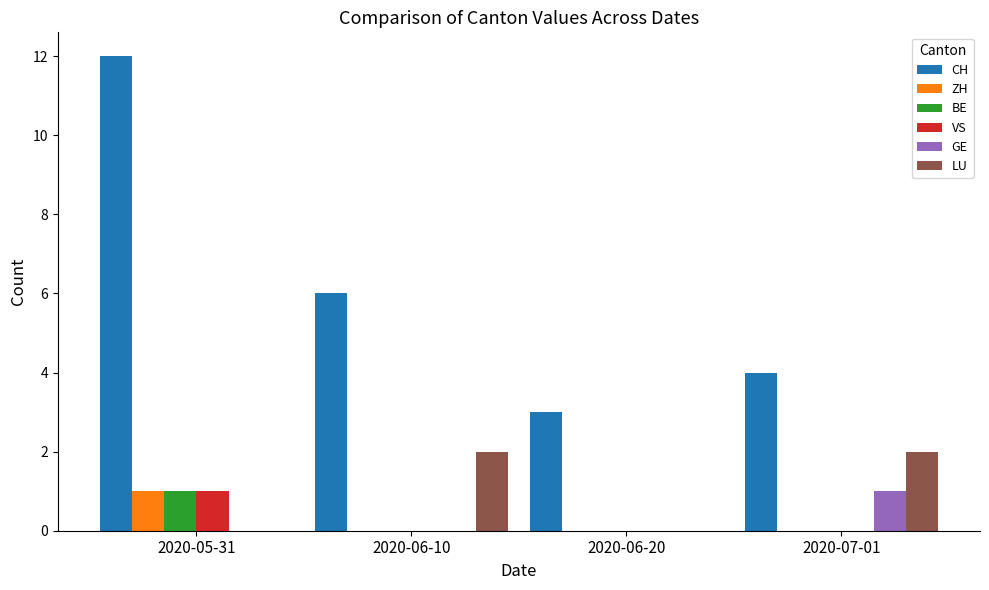

Which series changed the most between 2020-05-31 and 2020-07-01?

CH